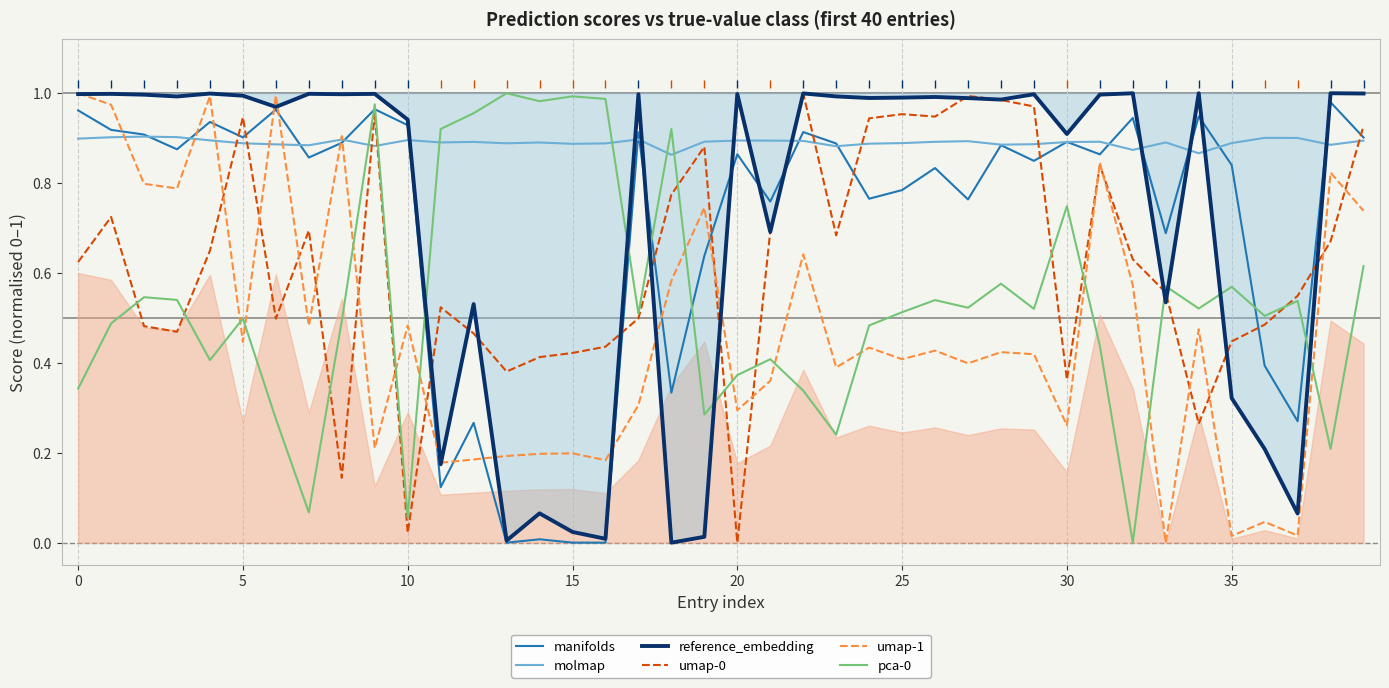

How many intersections are there between pca-0 and manifolds?

8